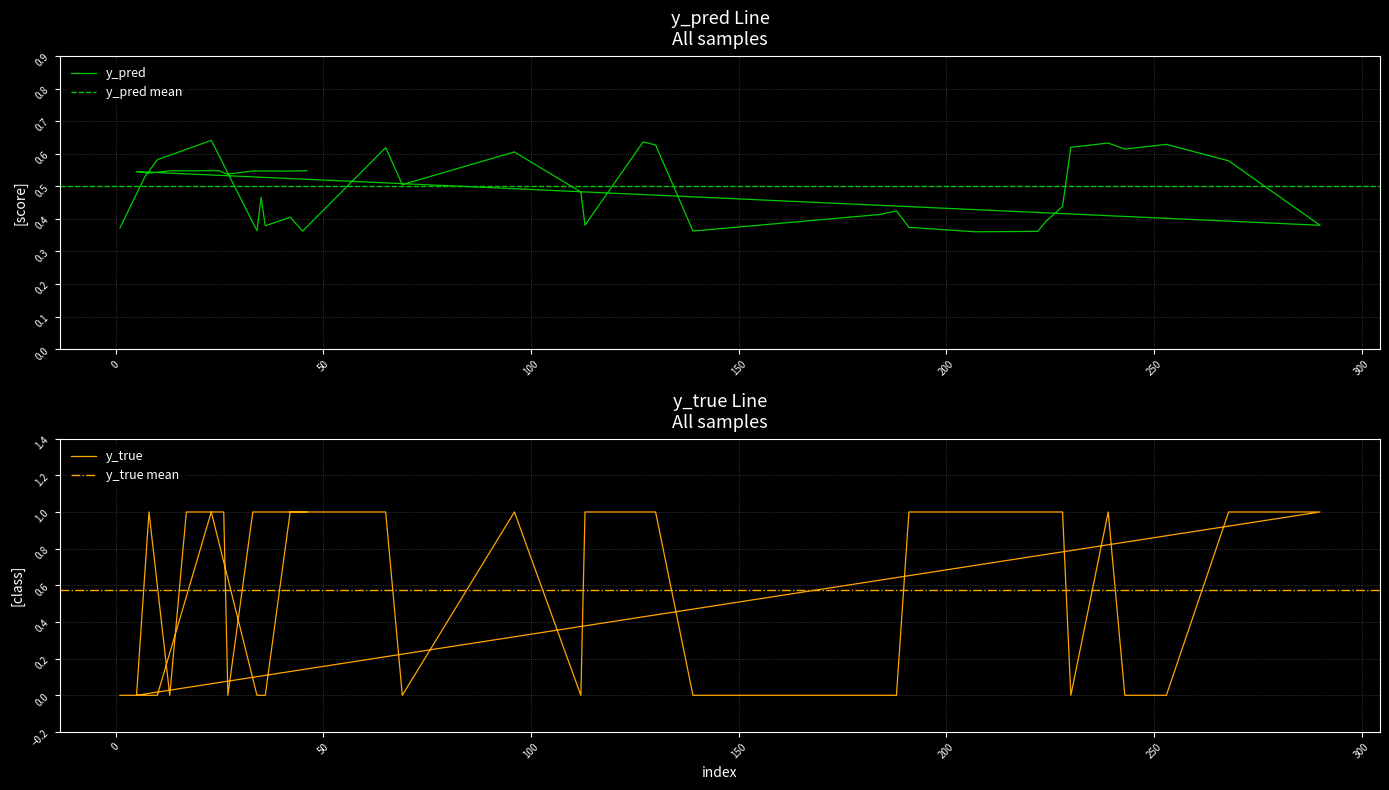

Between 41 and 65, which is larger?

65